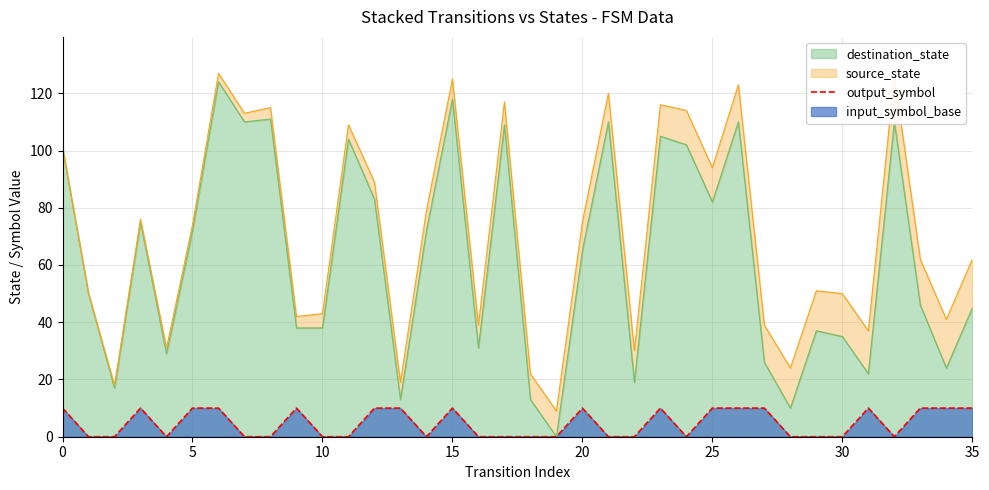

Reading right to left, extract all data points from this chart.

10	10	10	0	10	0	0	0	10	10	10	0	10	0	0	10	0	0	0	0	10	0	10	10	0	0	10	0	0	10	10	0	10	0	0	10